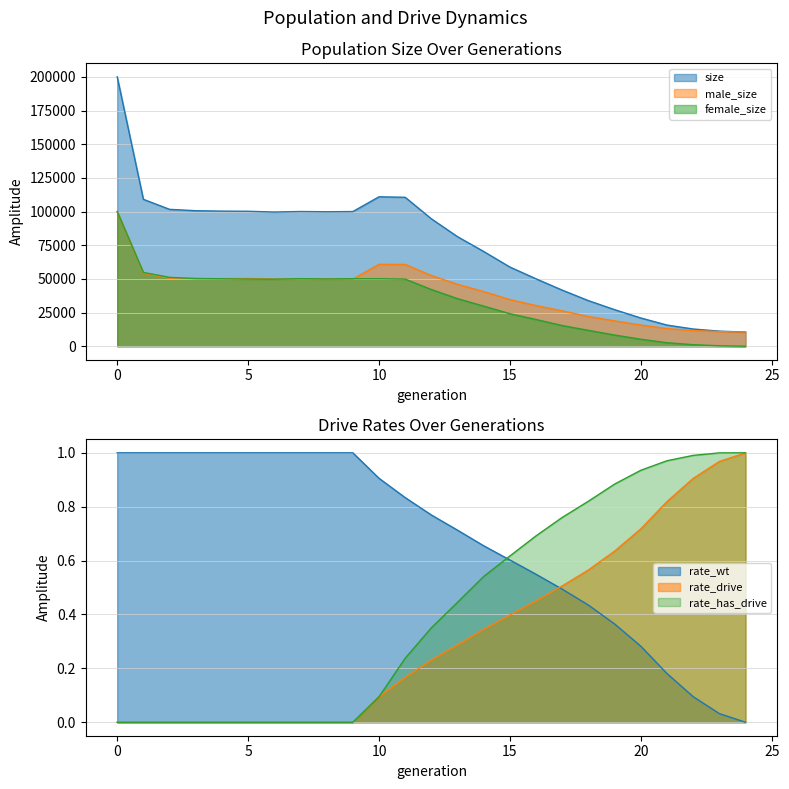

True or false: rate_wt and rate_drive cross at least once.

True